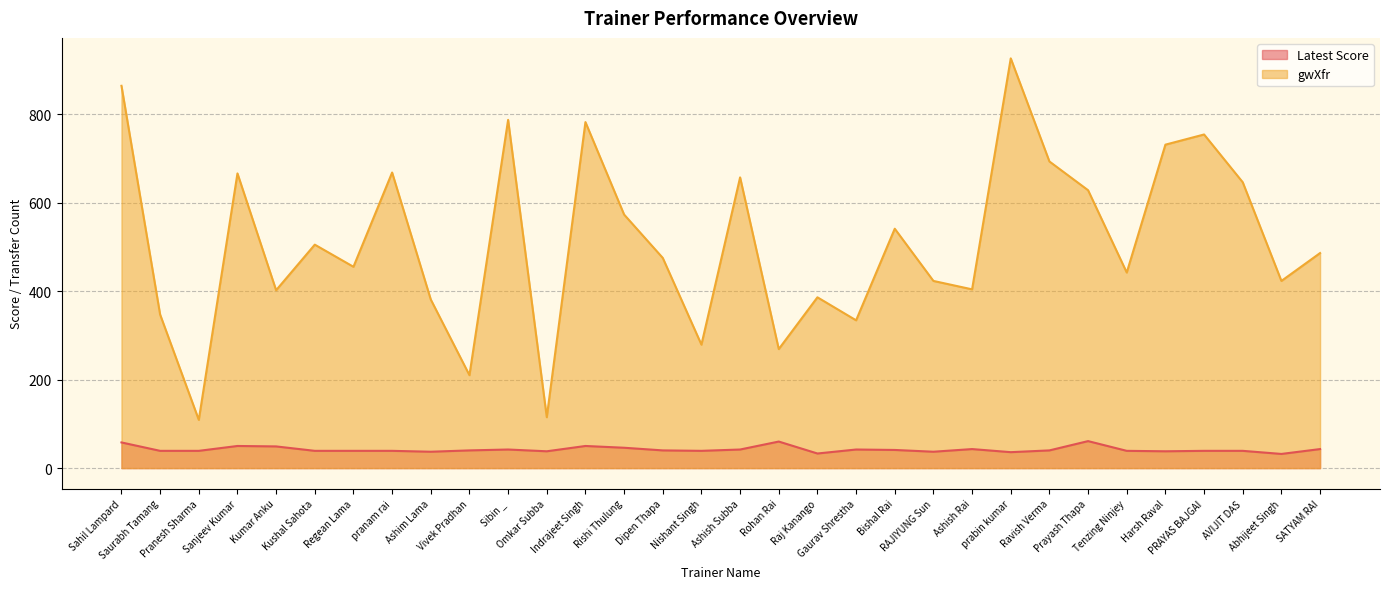

The gwXfr series shows 626 at Raj Kanango. True or false?

False